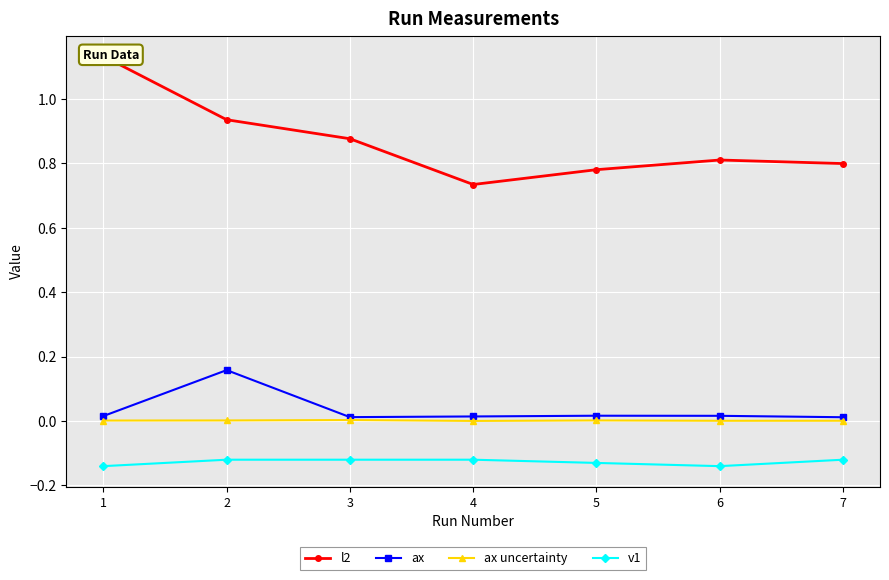

True or false: v1 and ax cross at least once.

False